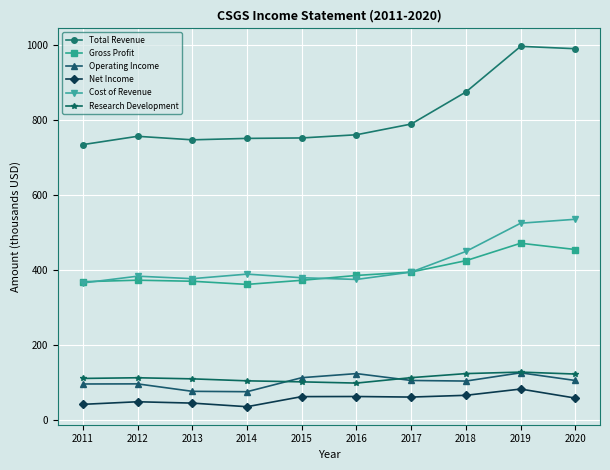

What is the average value of the Gross Profit series?

398.0